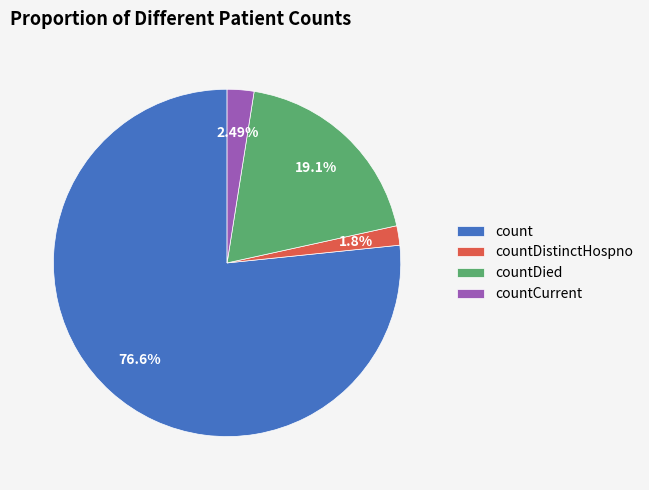

Is there any slice that represents more than half of the pie?

Yes